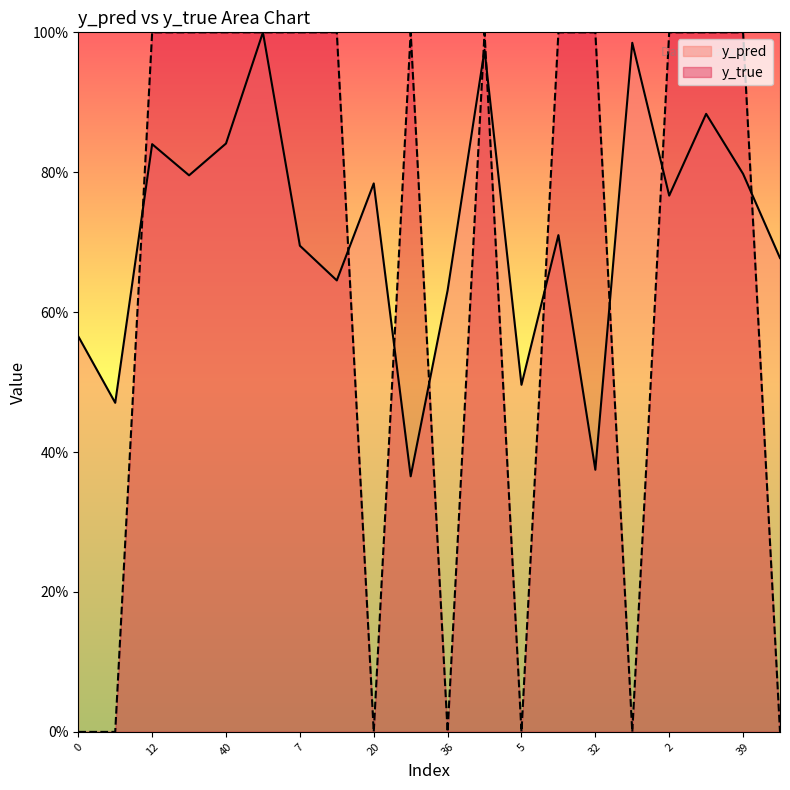

Rank the categories by y_pred value from highest to lowest.

50, 42, 3, 4, 40, 12, 39, 23, 20, 2, 15, 7, 46, 17, 36, 0, 5, 11, 32, 22